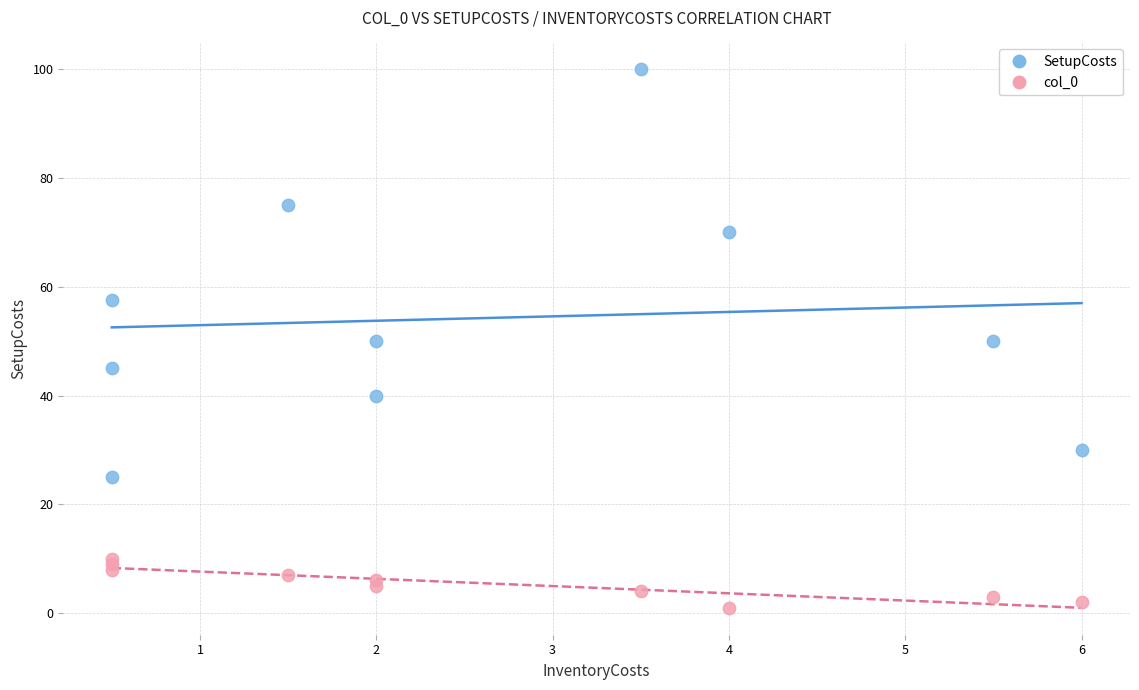

Which series reaches the minimum Y coordinate?

col_0